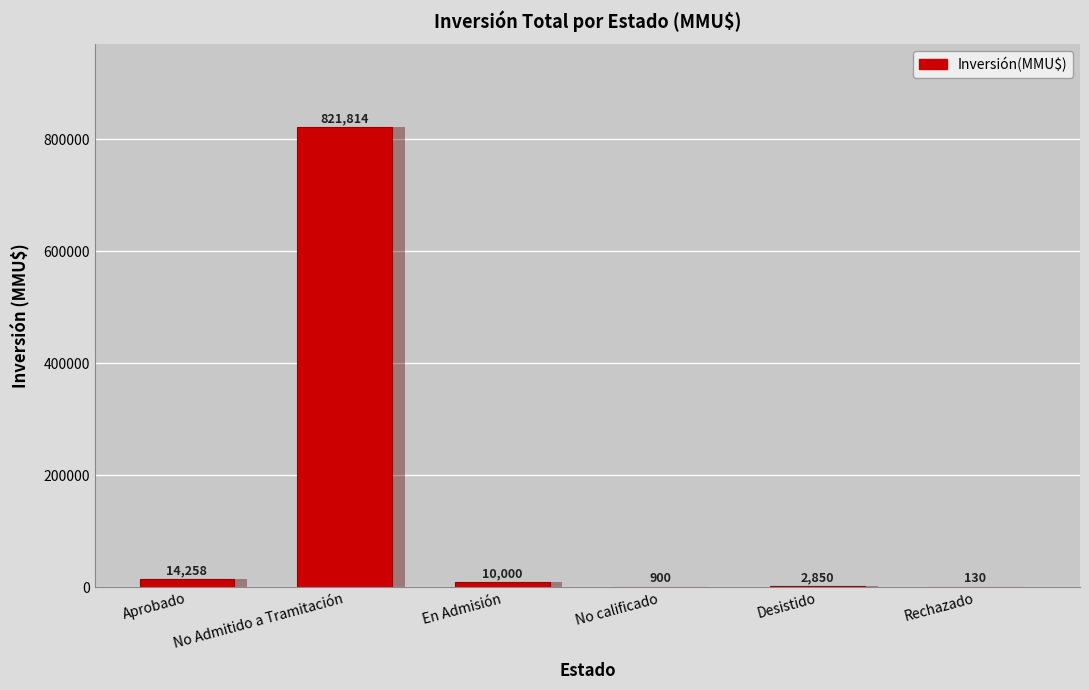

How many bars are there in total?

6